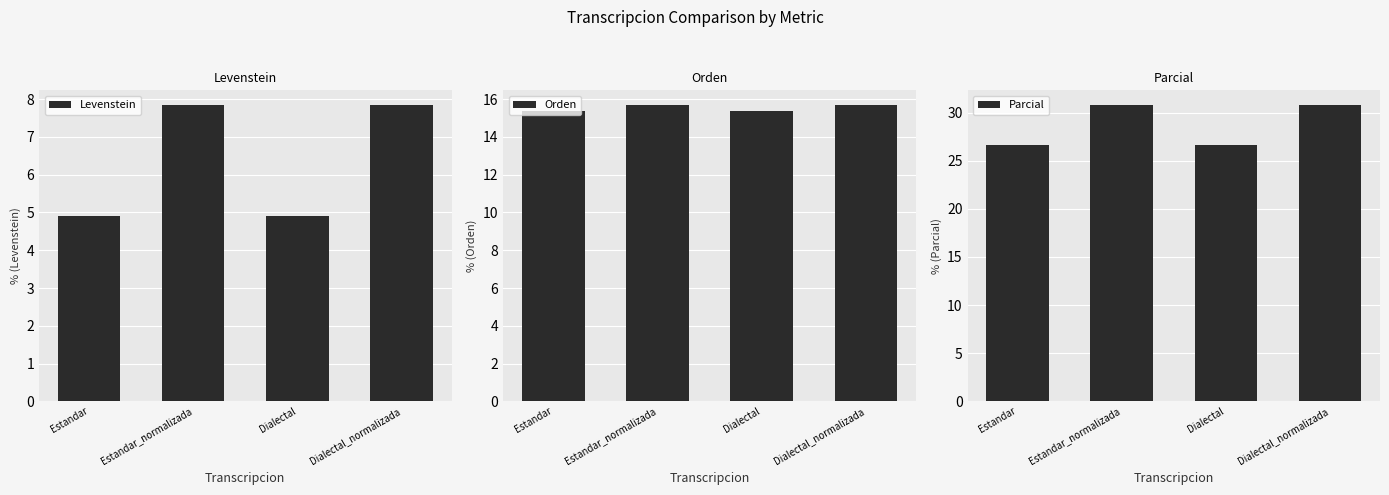

True or false: Levenstein has a value of 11.7 at Estandar_normalizada.

False